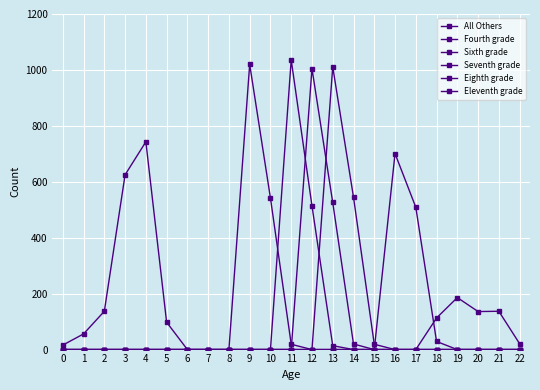

How many values in the Eleventh grade series exceed 0?

3